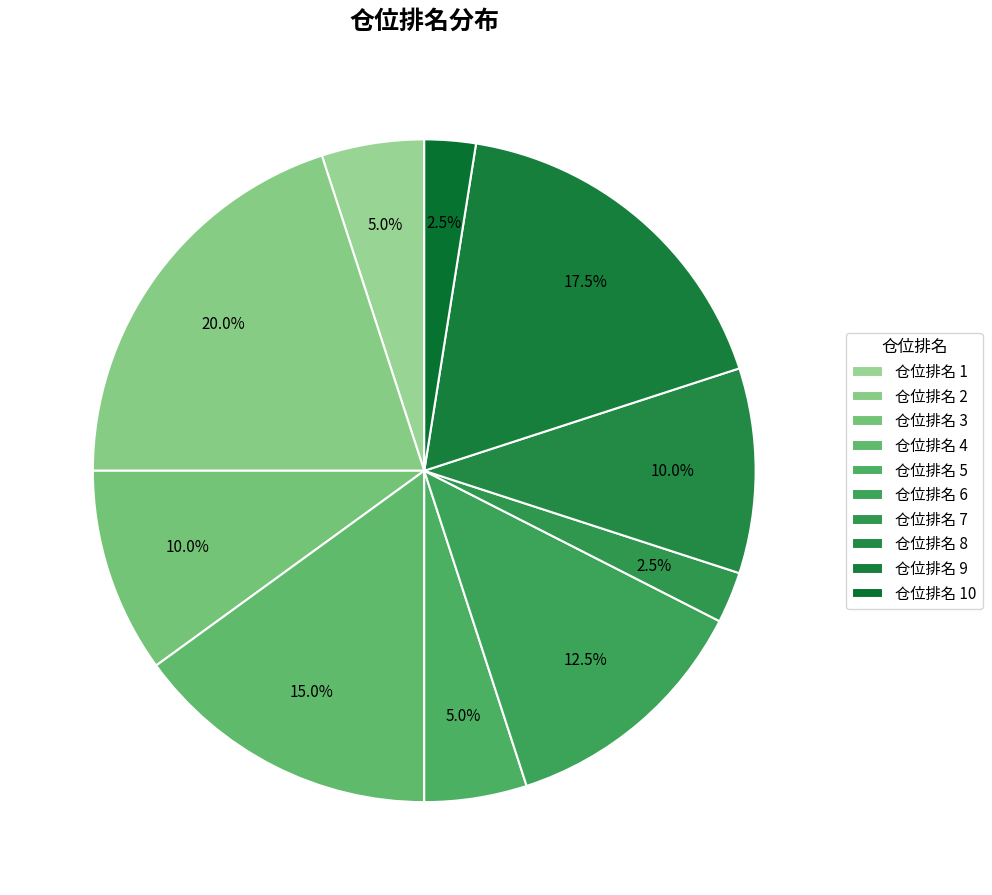

How many slices are in this pie chart?

10